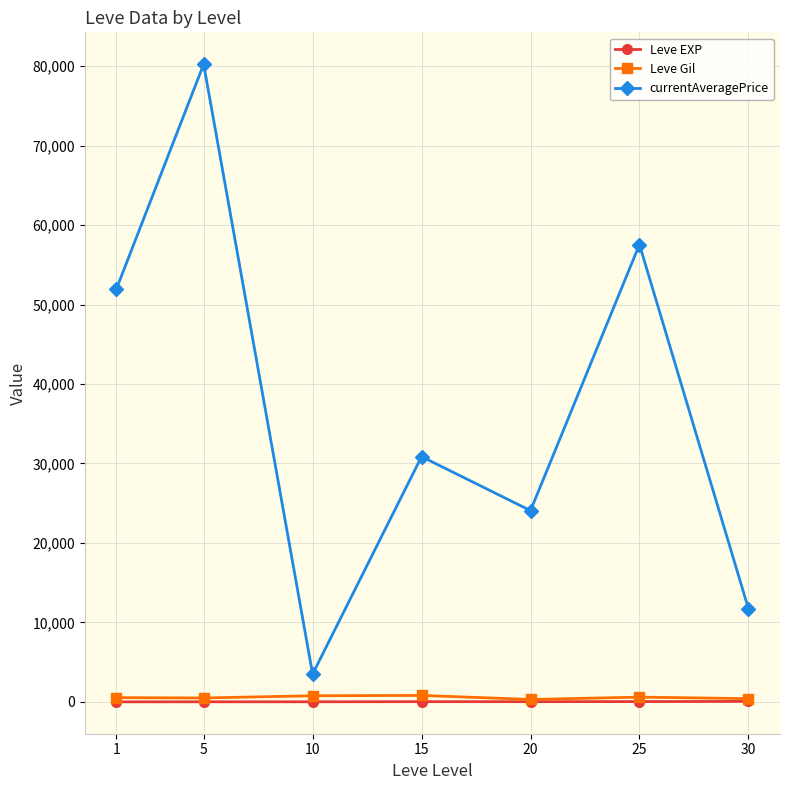

Which series has the largest total across all categories?

currentAveragePrice